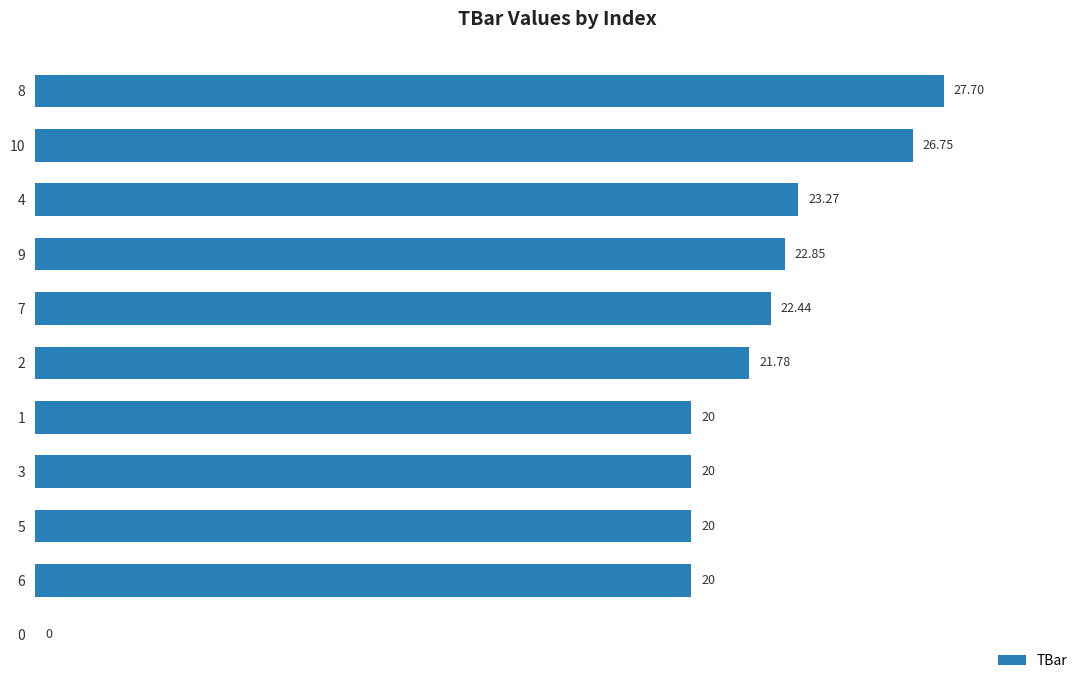

Approximately how many times larger is the value at 5 compared to 1?

1.0